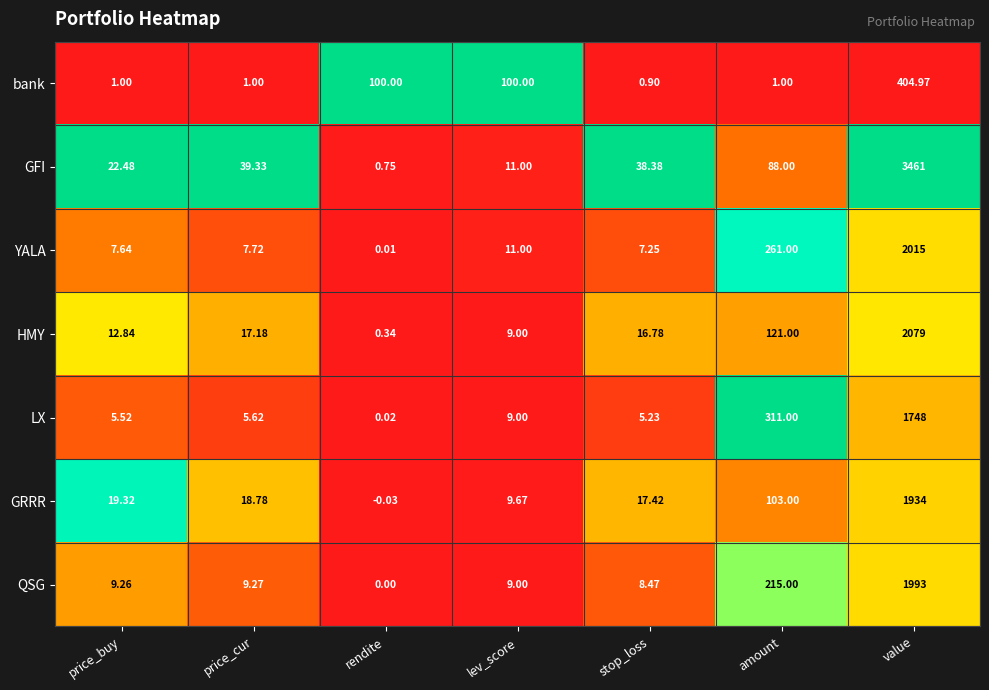

Which series has the largest range (max minus min)?

GFI